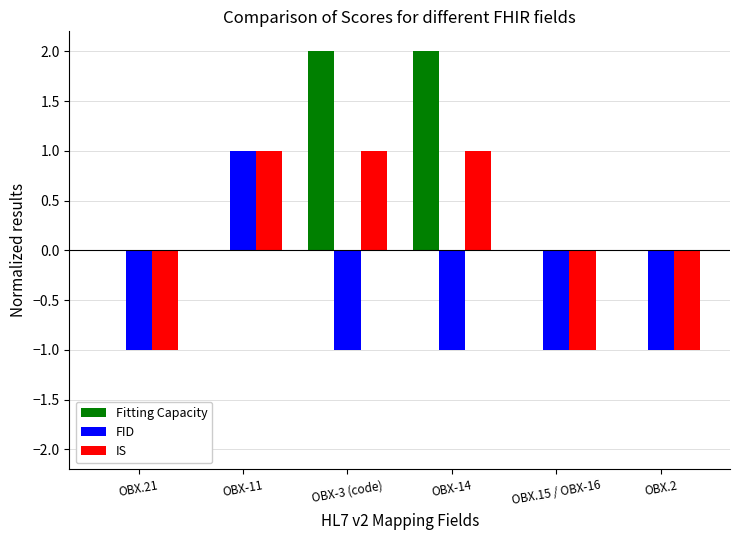

Is it true that IS equals 0 at OBX-11?

False